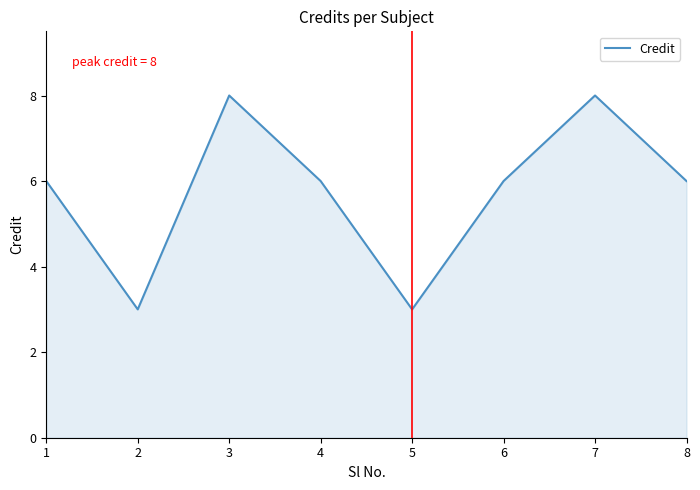

What is the difference between the second highest and minimum values?

5